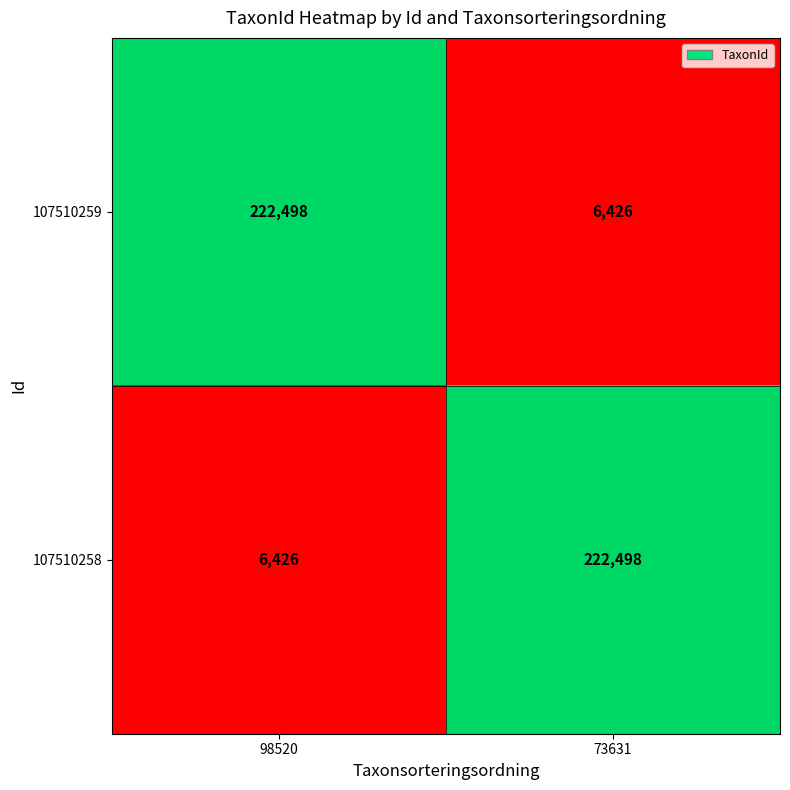

What is the average value of the 107510258 series?

114462